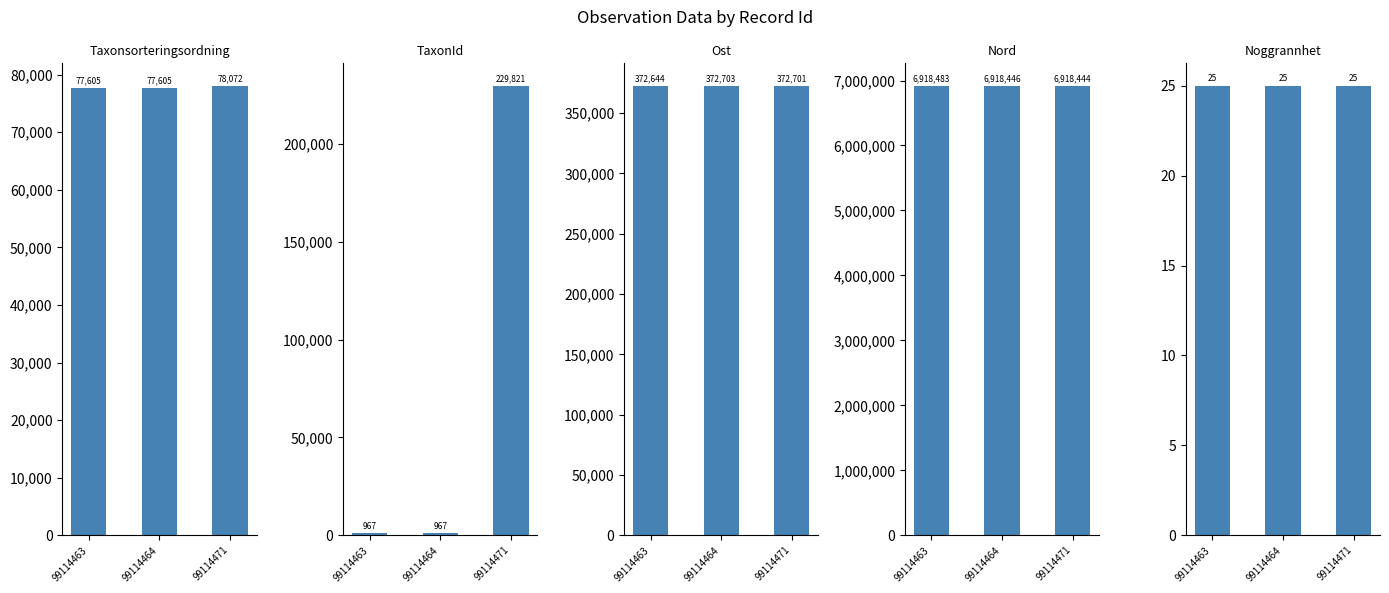

What is the minimum value shown in the chart?

25